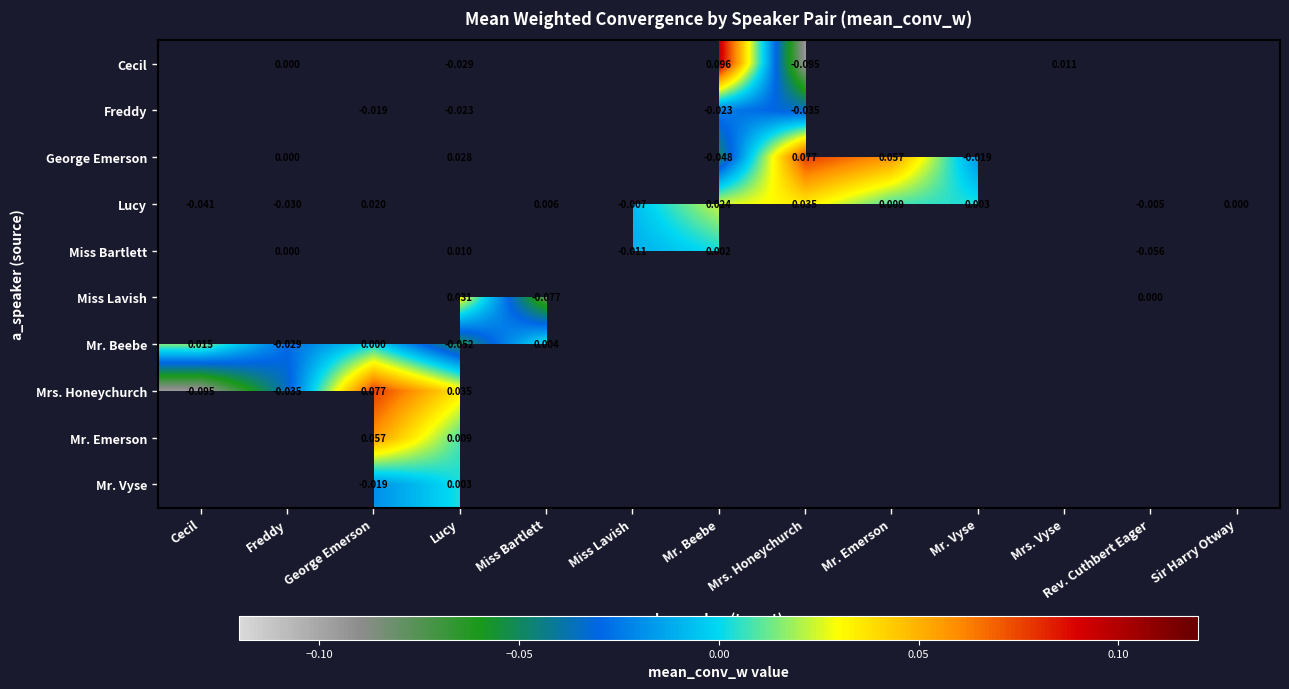

How many categories are shown in the chart?

13